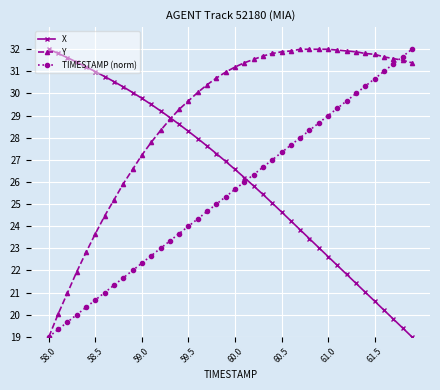

What is the value of the TIMESTAMP (norm) point at the 28th from the left?

28.0